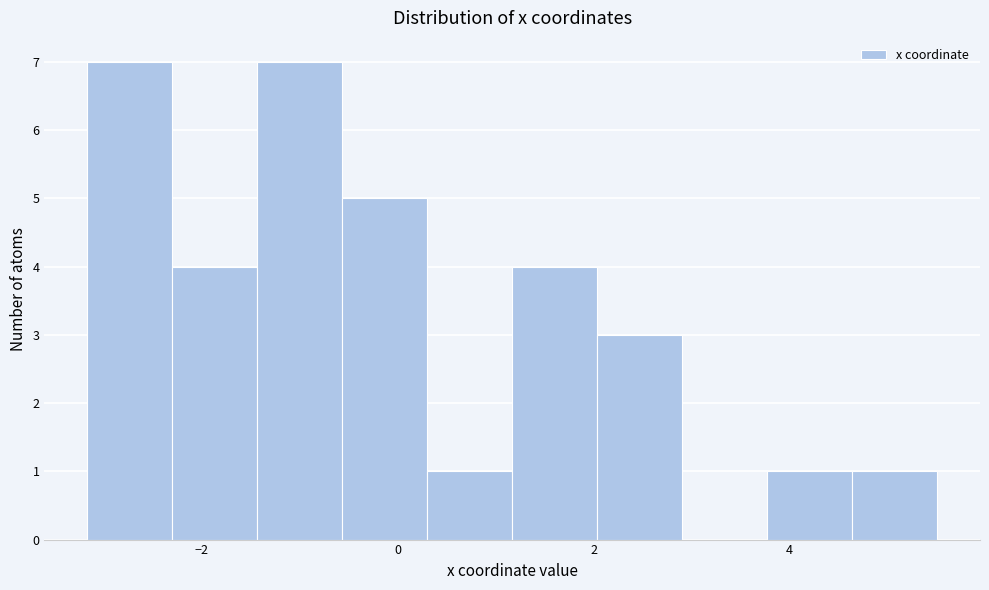

Reading left to right, transcribe this chart: for each bar, give the range it covers on the x-axis and its height. Neither the bar edges nor the heights are printed on the chart, so give them approximately, as read against the axes.

-3.2 to -2.4: 7
-2.4 to -1.4: 4
-1.4 to -0.6: 7
-0.6 to 0.4: 5
0.4 to 1.2: 1
1.2 to 2.0: 4
2.0 to 3.0: 3
3.0 to 3.8: 0
3.8 to 4.6: 1
4.6 to 5.6: 1